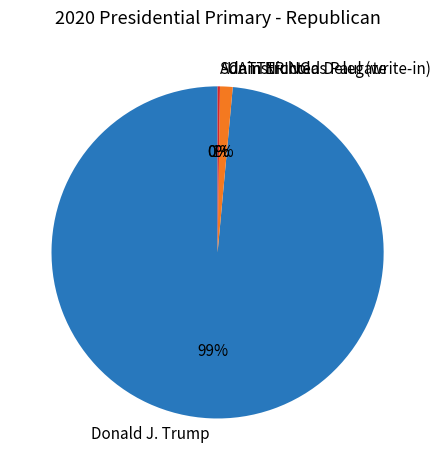

To the nearest percent, what is the difference between the largest and smallest slice percentages?

99%